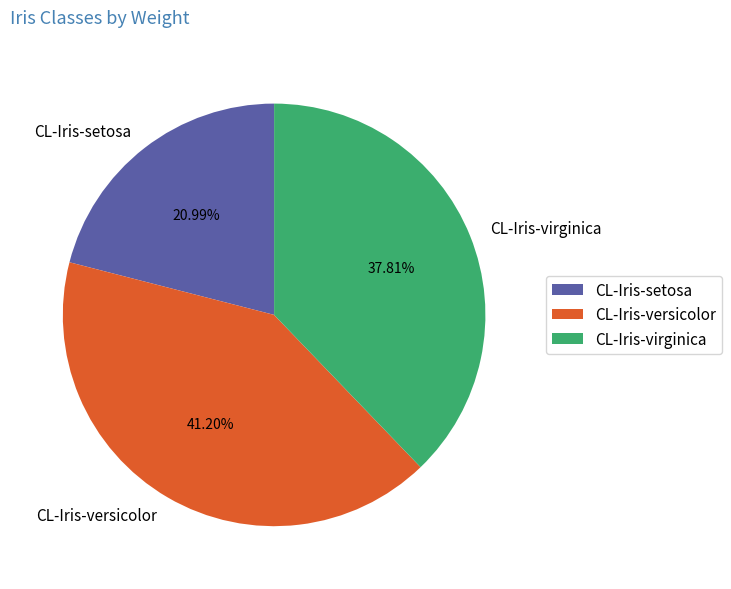

How much of the chart is everything except CL-Iris-setosa?

79.0%